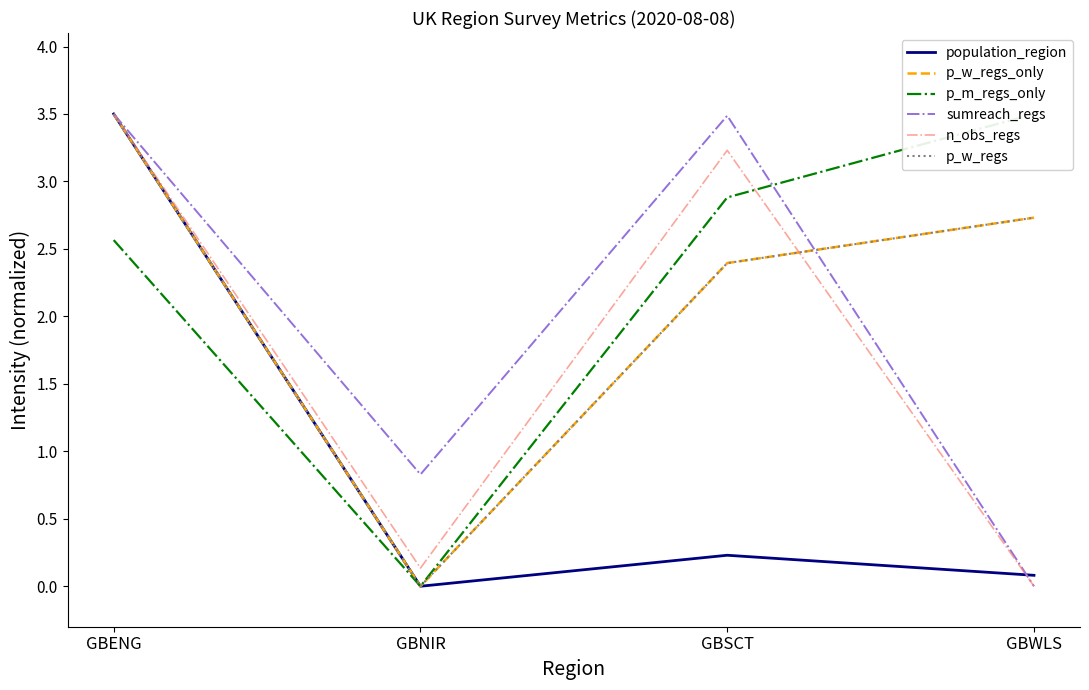

True or false: n_obs_regs has a value of 3.2 at GBSCT.

True